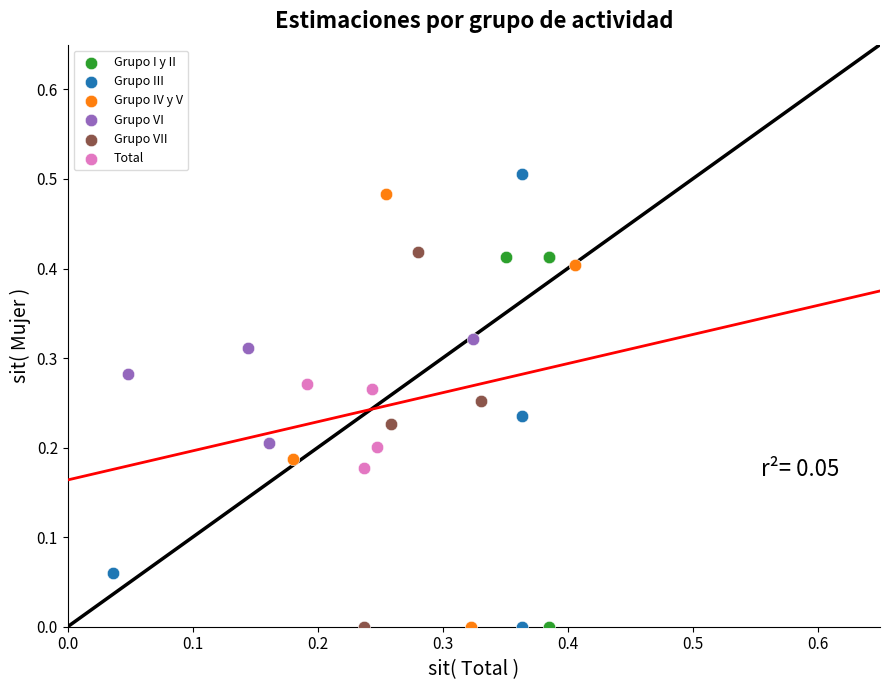

Which series has the largest Y range (max minus min)?

Grupo III